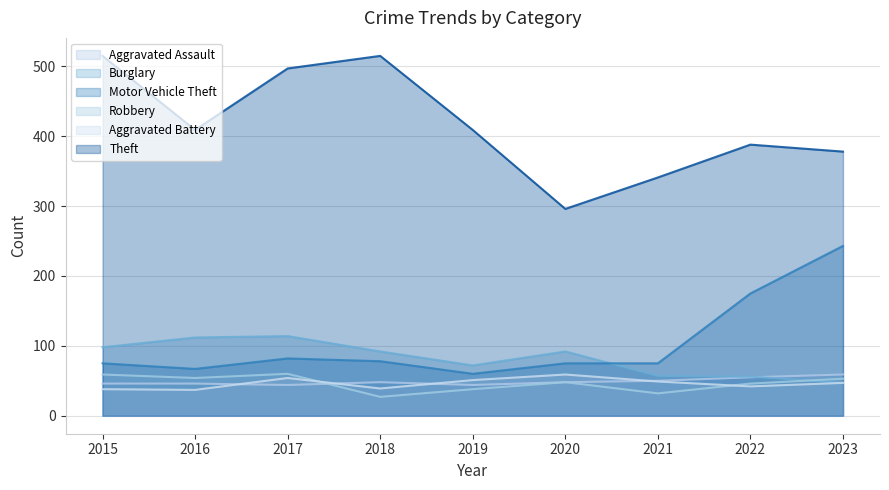

What is the lowest value of the Aggravated Battery series?

37